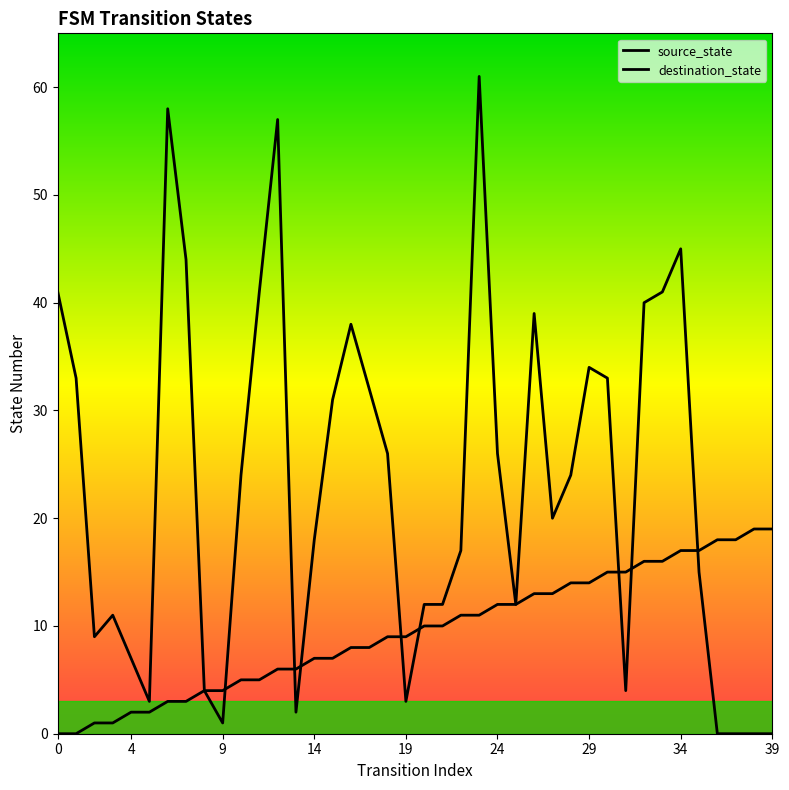

Which series contains the lowest Y value?

source_state